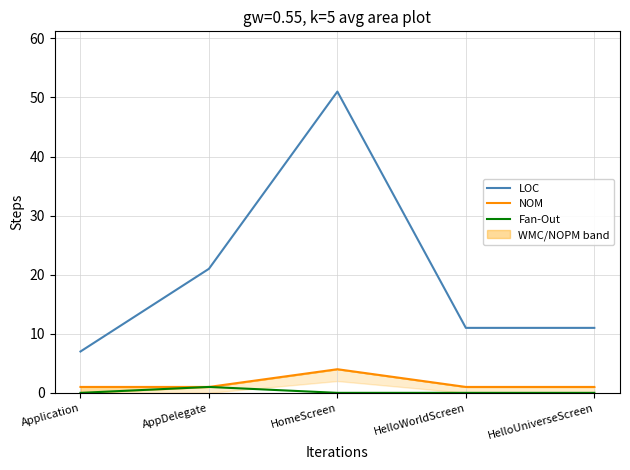

What is the sum of all NOM values?

8